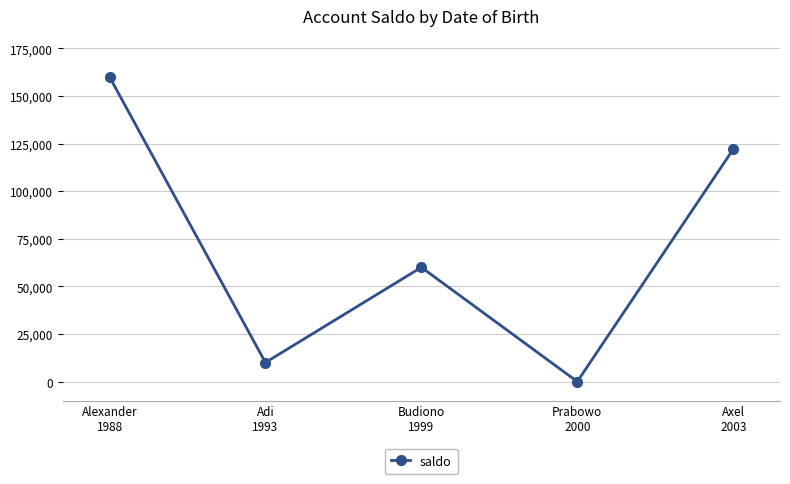

List the labels in order of value, smallest first.

Prabowo
2000, Adi
1993, Budiono
1999, Axel
2003, Alexander
1988